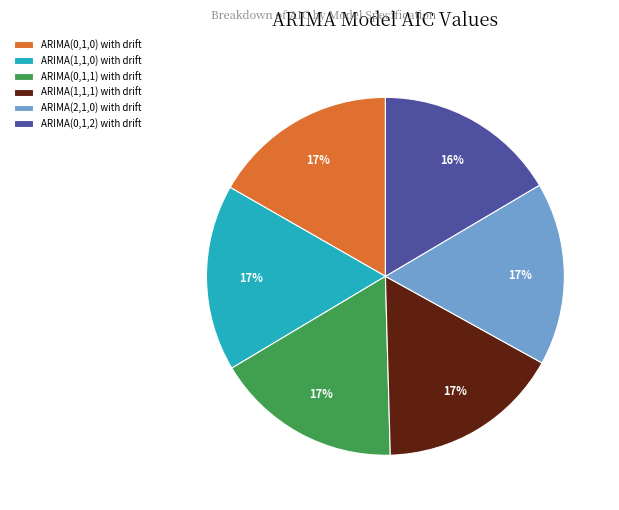

How many slices are in this pie chart?

6